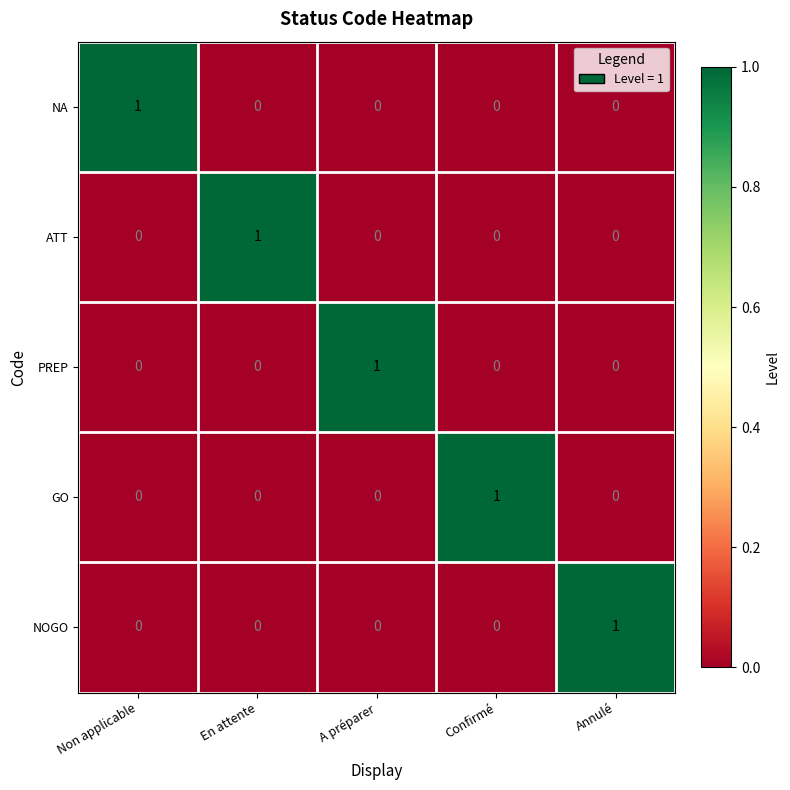

Is it true that GO equals 0 at Annulé?

True